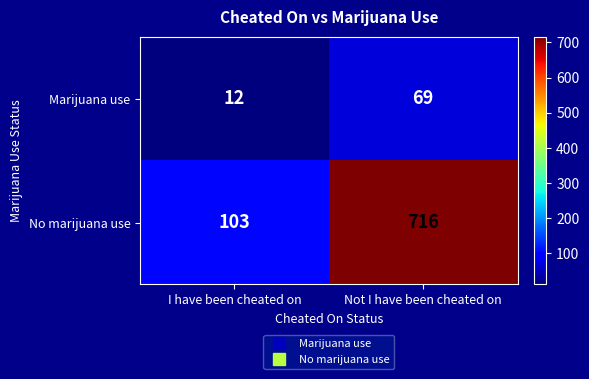

The value of No marijuana use at Not I have been cheated on is 716. True or false?

True